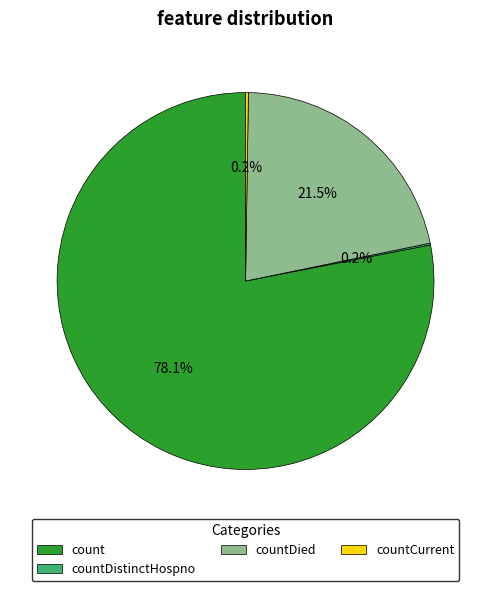

Approximately how many times larger is the value at count compared to countDied?

3.6